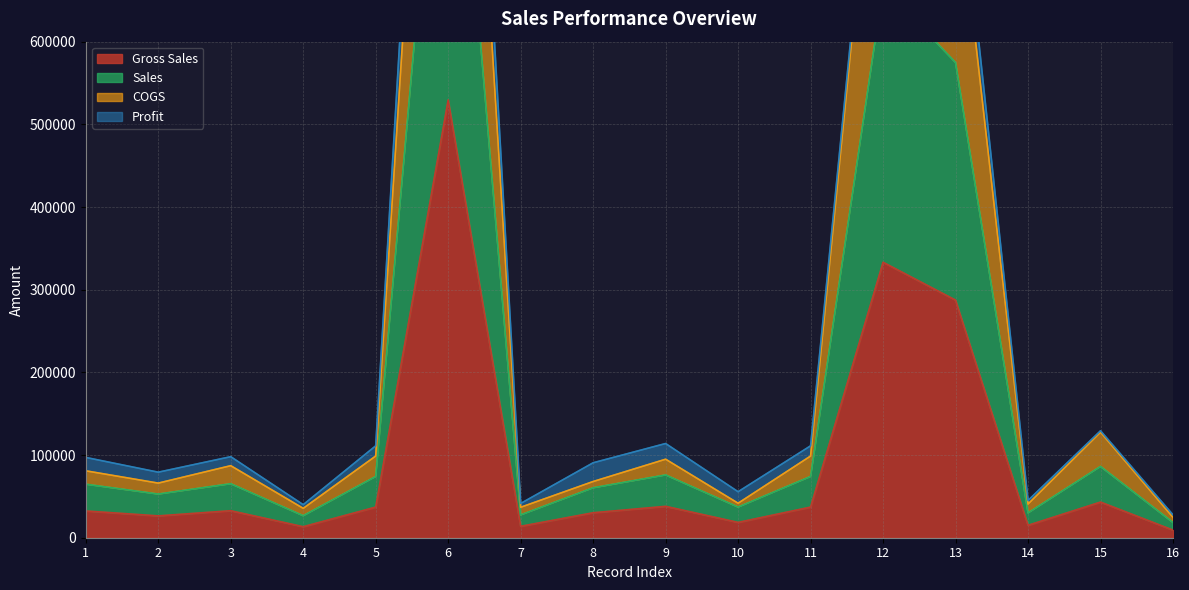

Which series has the largest range (max minus min)?

COGS